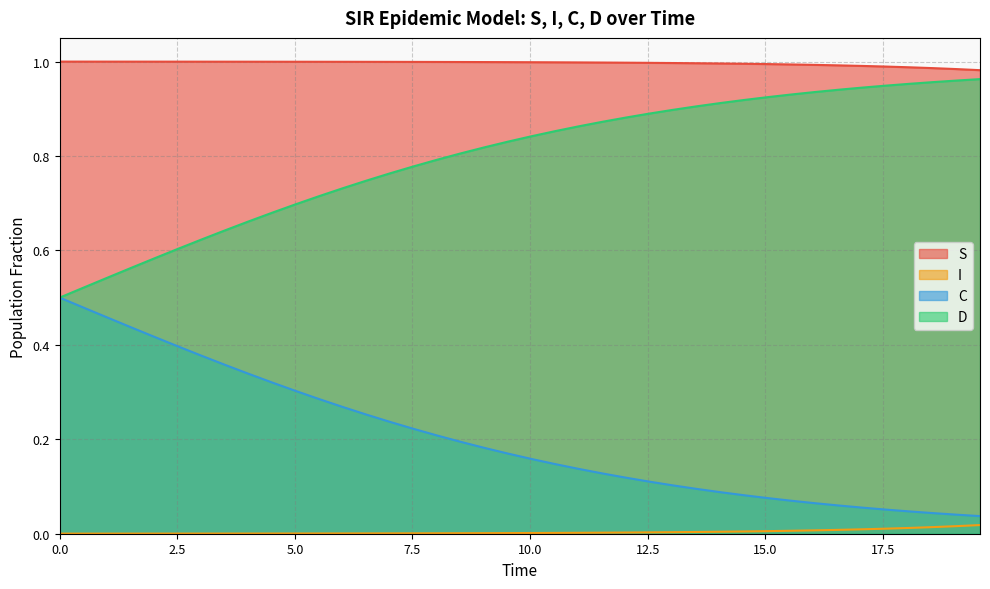

True or false: D and I cross at least once.

False